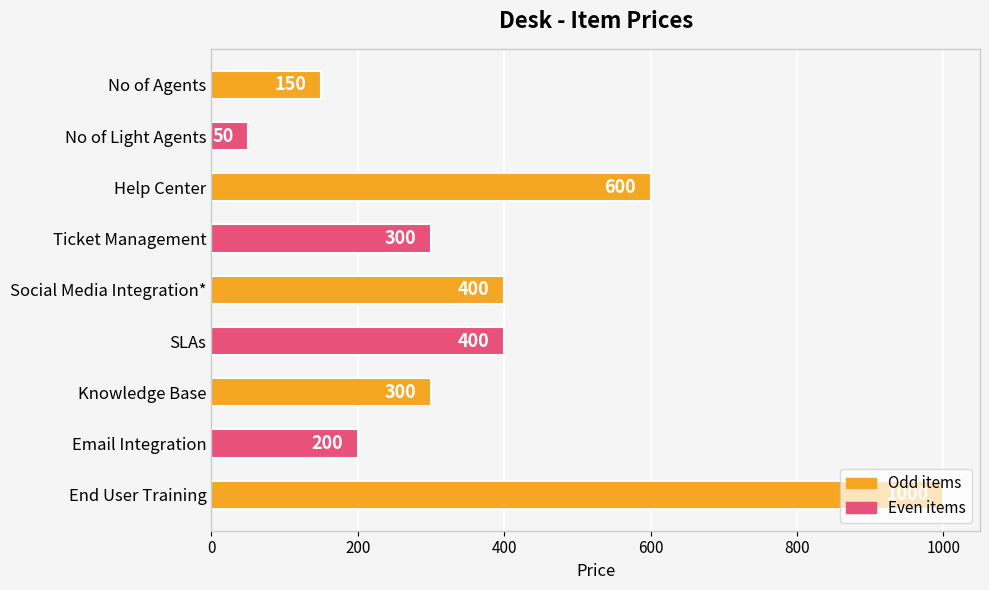

What is the difference between the maximum and minimum values?

950